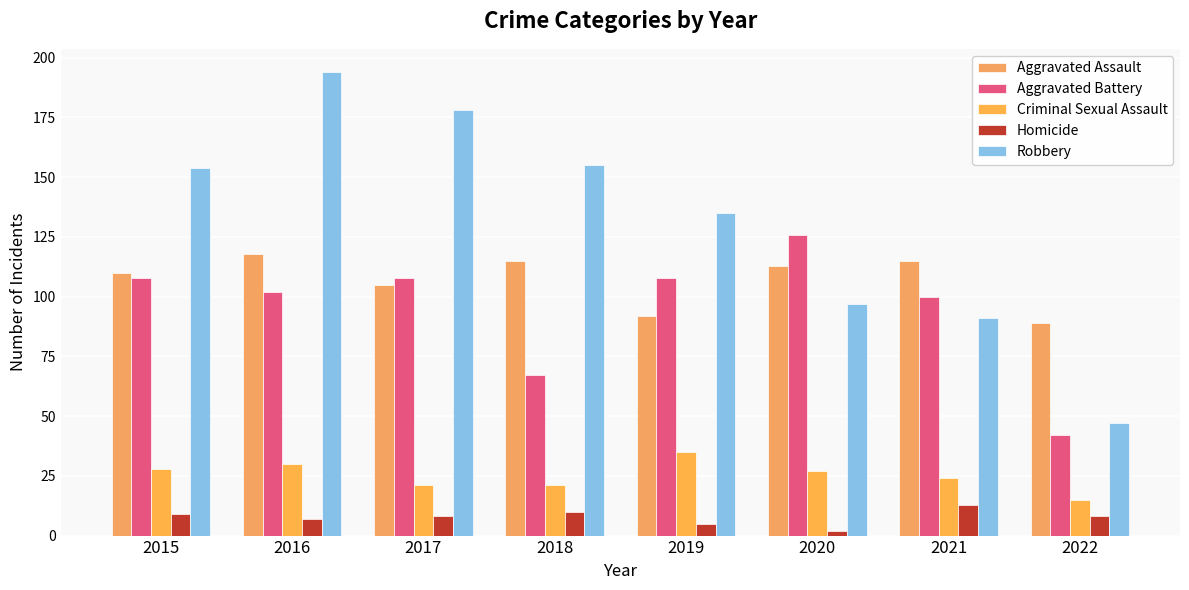

Is it true that Aggravated Battery equals 100 at 2021?

True